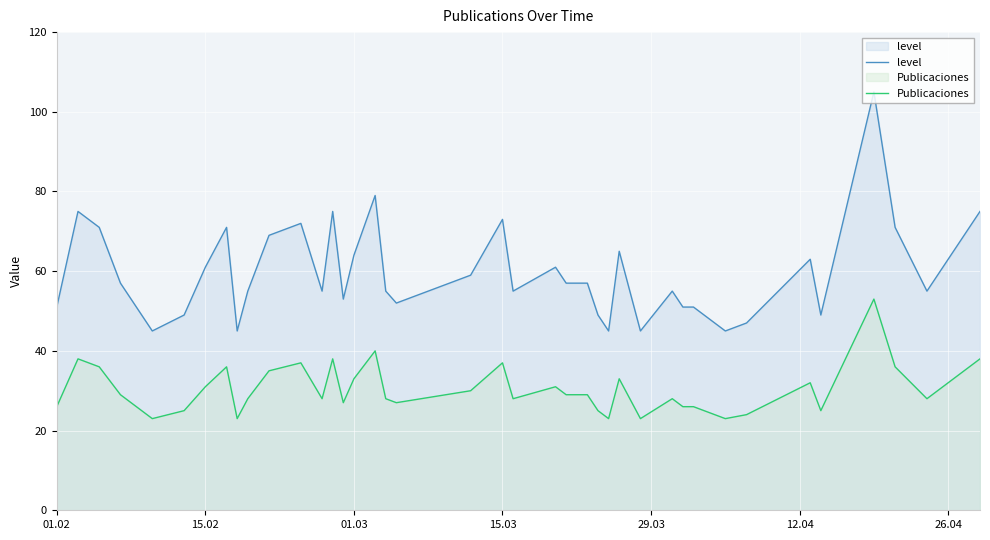

What is the difference between the maximum and second lowest values in the level series?

60